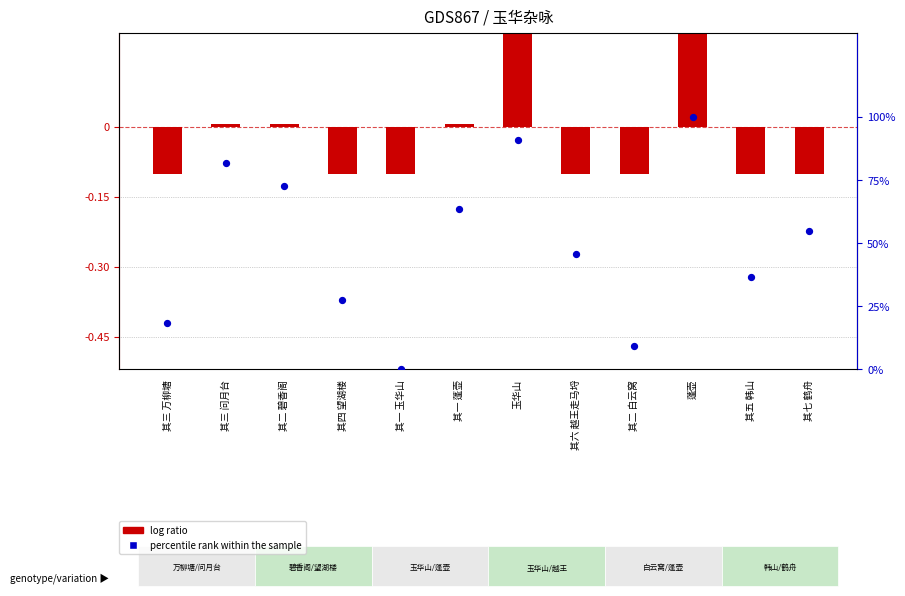

What is the total value across all series at 其三 万柳塘?

18.1